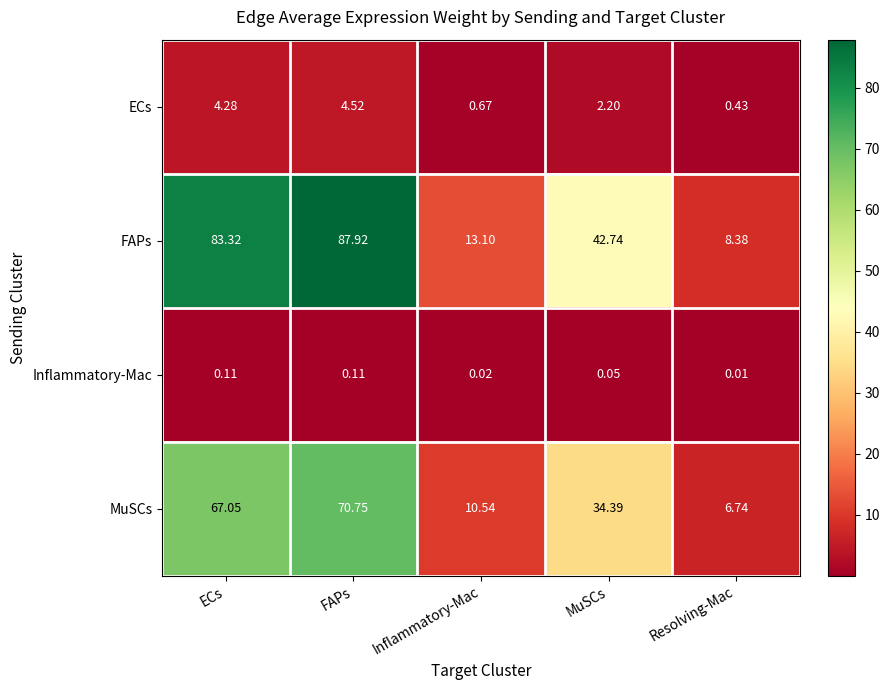

What is the total value across all series at MuSCs?

79.4